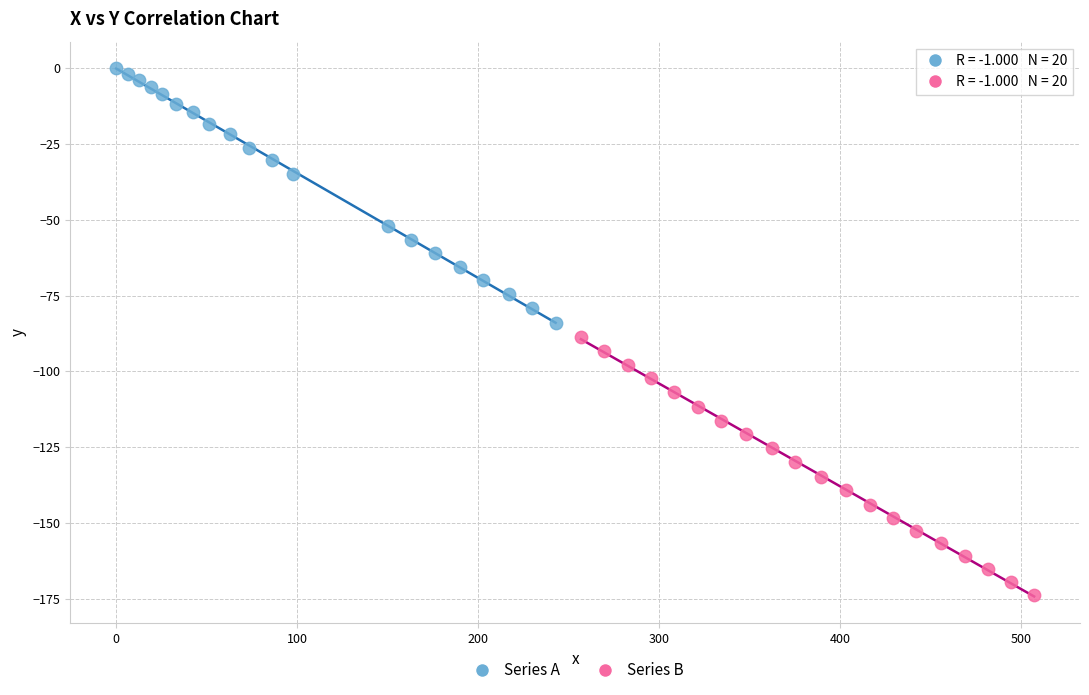

Which series has the largest Y range (max minus min)?

Series B